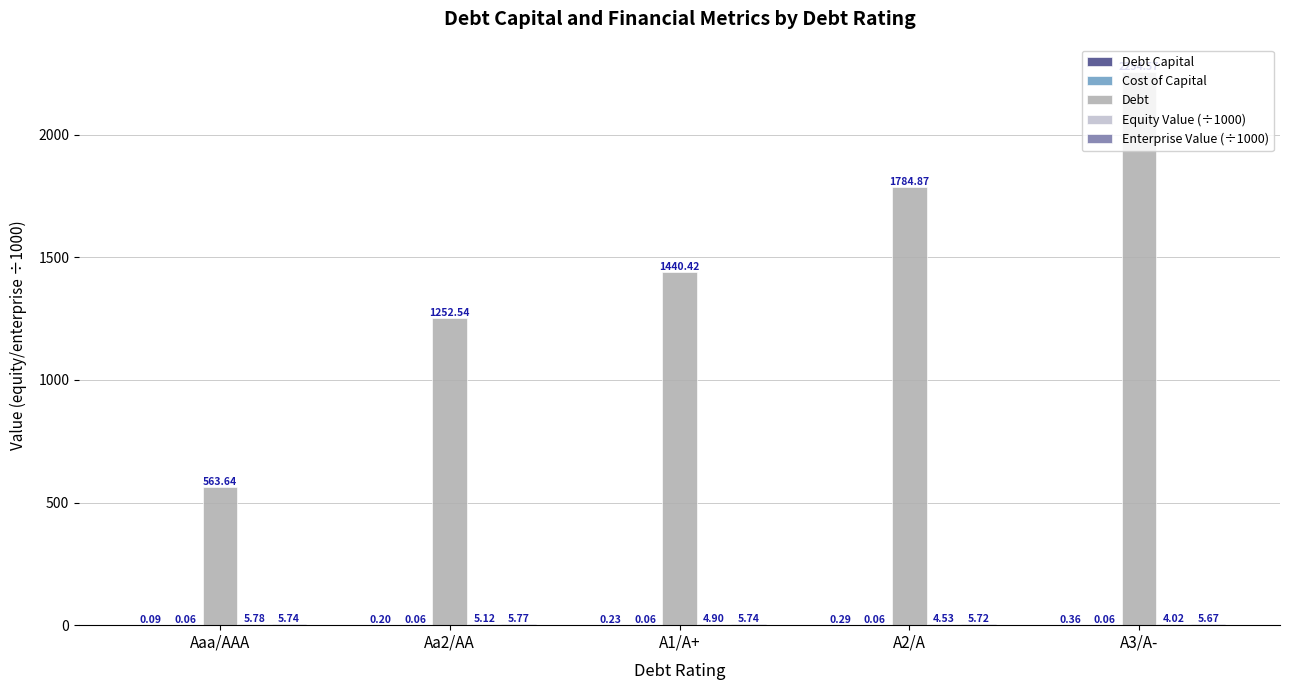

Are the bars horizontal?

No